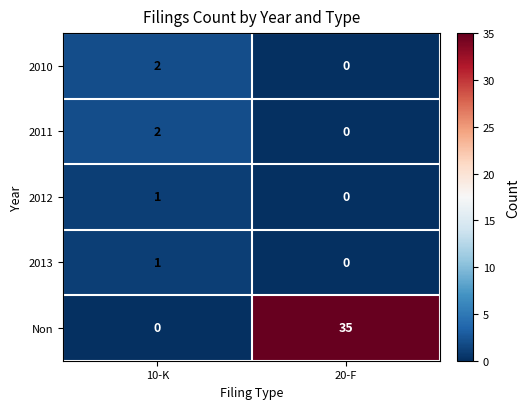

True or false: 2012 has a value of 1 at 10-K.

True